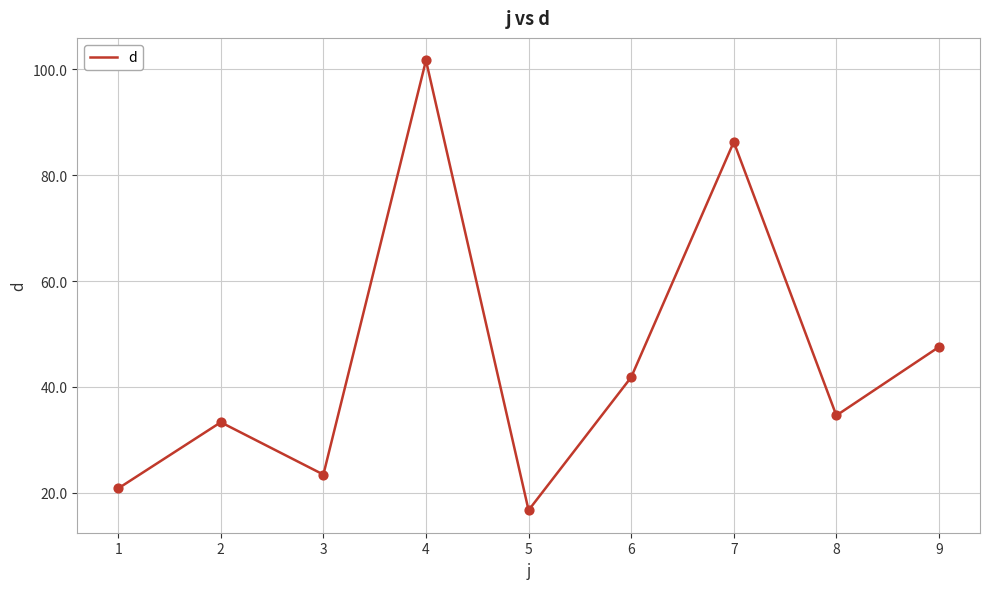

What is the change in value from 3 to 7?

+62.8